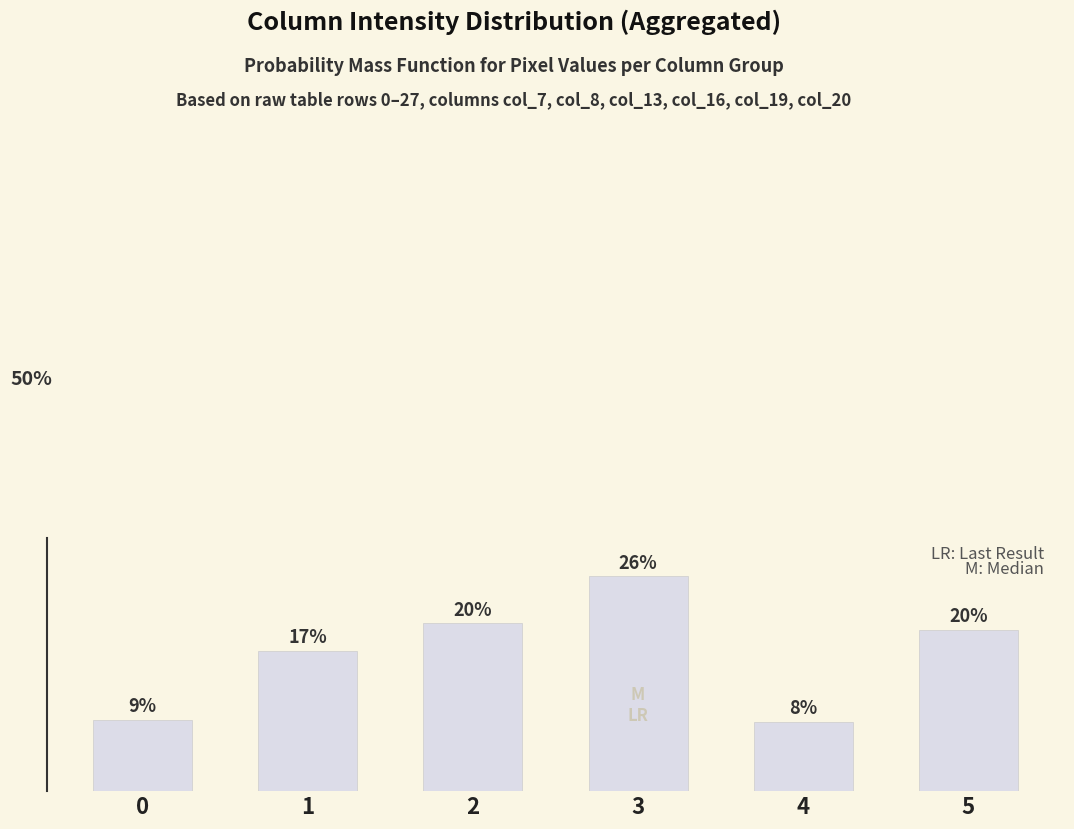

What is the difference between the second highest and minimum values?

0.1